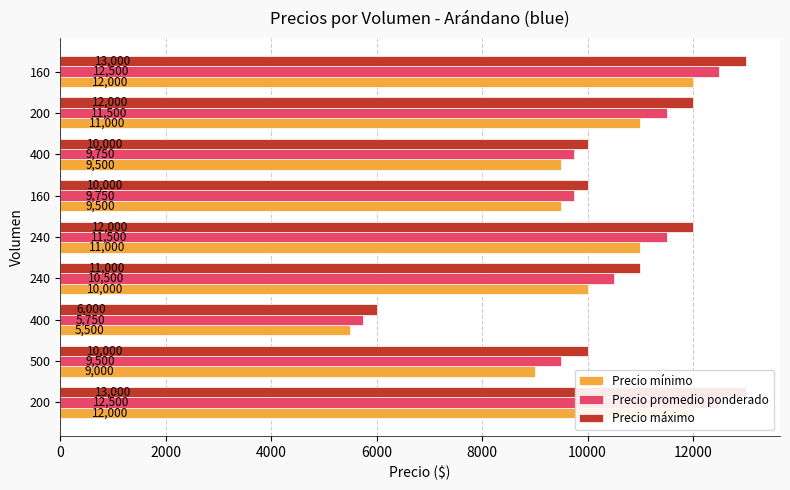

How many bars are there in total?

27